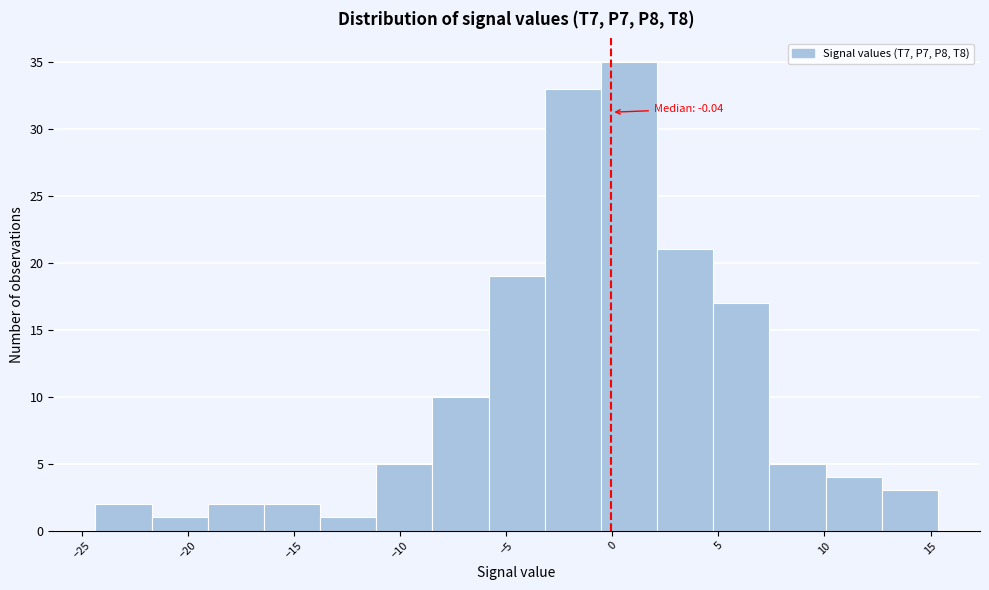

Which range on the x-axis has the tallest bar?

-0.5 to 2.0